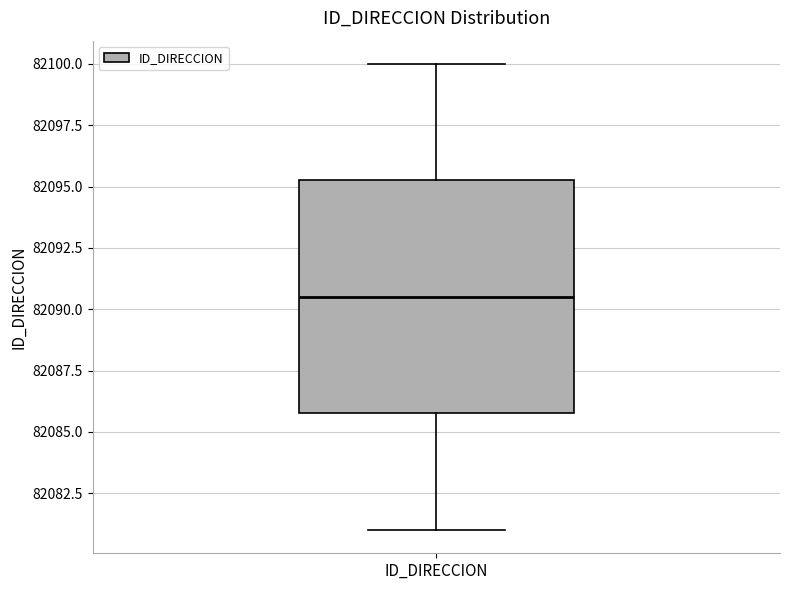

Where does the upper whisker of the box for ID_DIRECCION end on the y-axis? The values are not printed on the chart, so give them approximately, as read against the axis.

82100.0